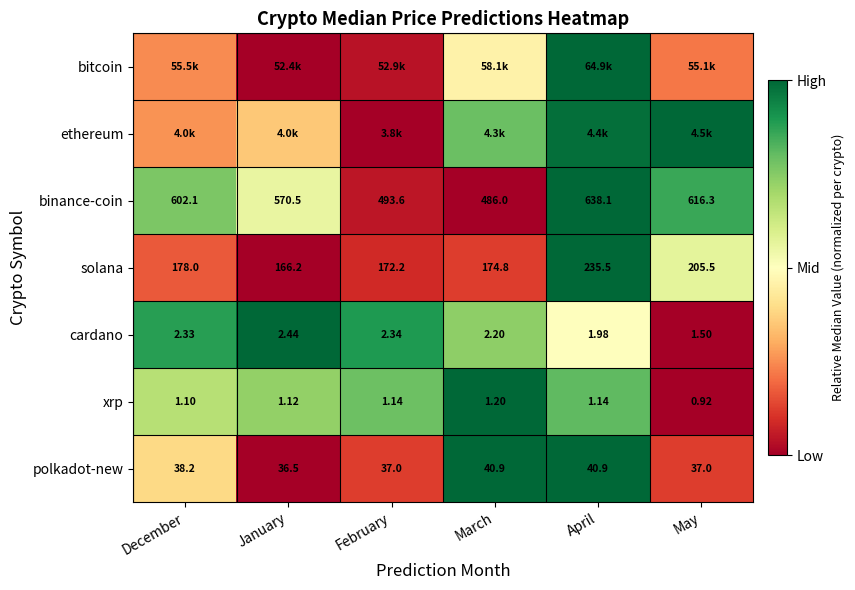

At how many categories does at least one series exceed 0?

6